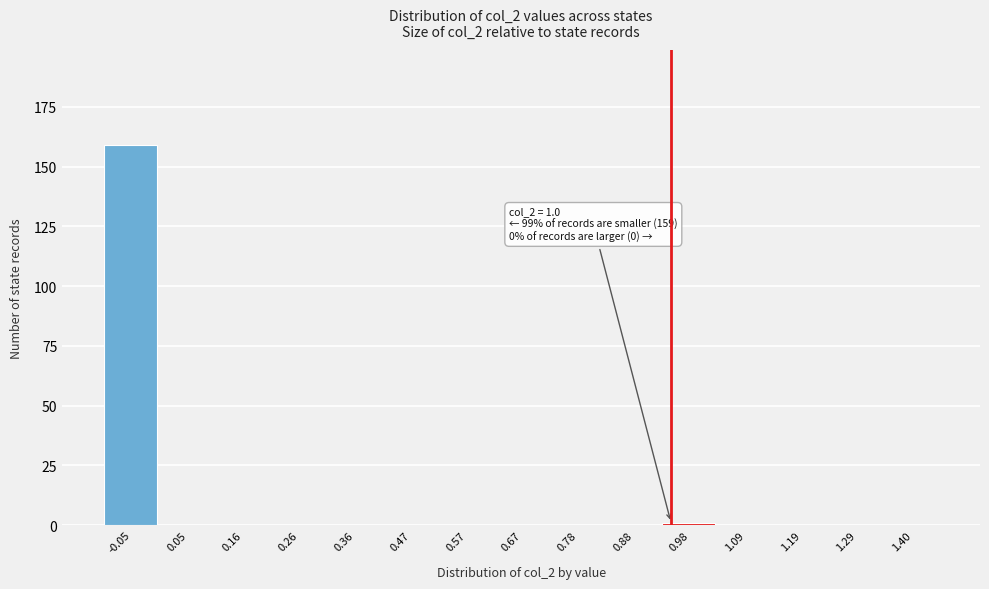

Reading right to left, what are all the values shown in this chart?

1.40=0	1.29=0	1.19=0	1.09=0	0.98=1	0.88=0	0.78=0	0.67=0	0.57=0	0.47=0	0.36=0	0.26=0	0.16=0	0.05=0	-0.05=159